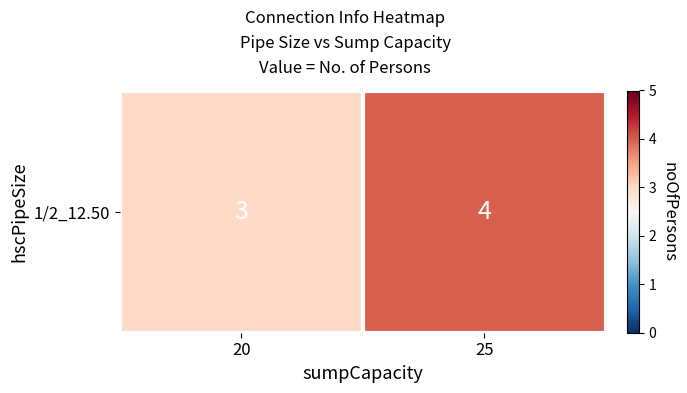

List the labels in order of value, largest first.

25, 20